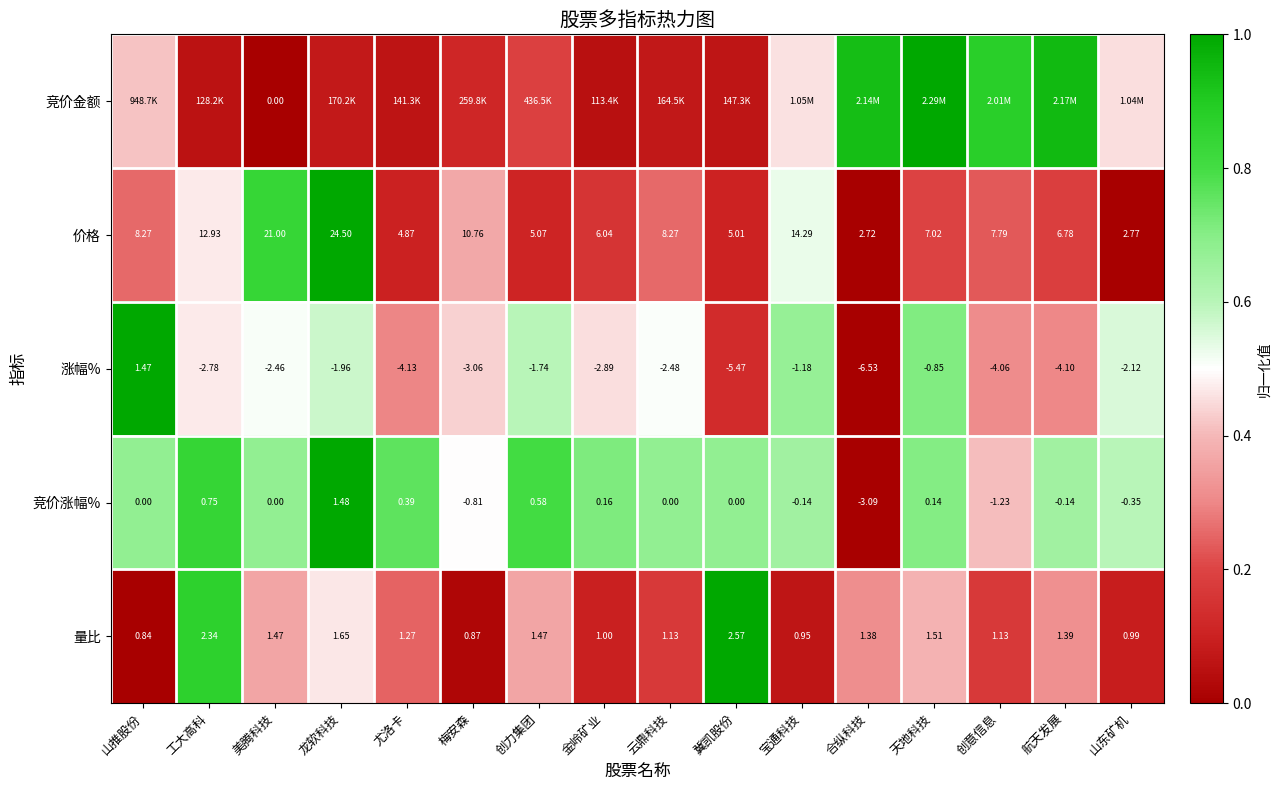

The value of 价格 at 山东矿机 is 0.0. True or false?

False